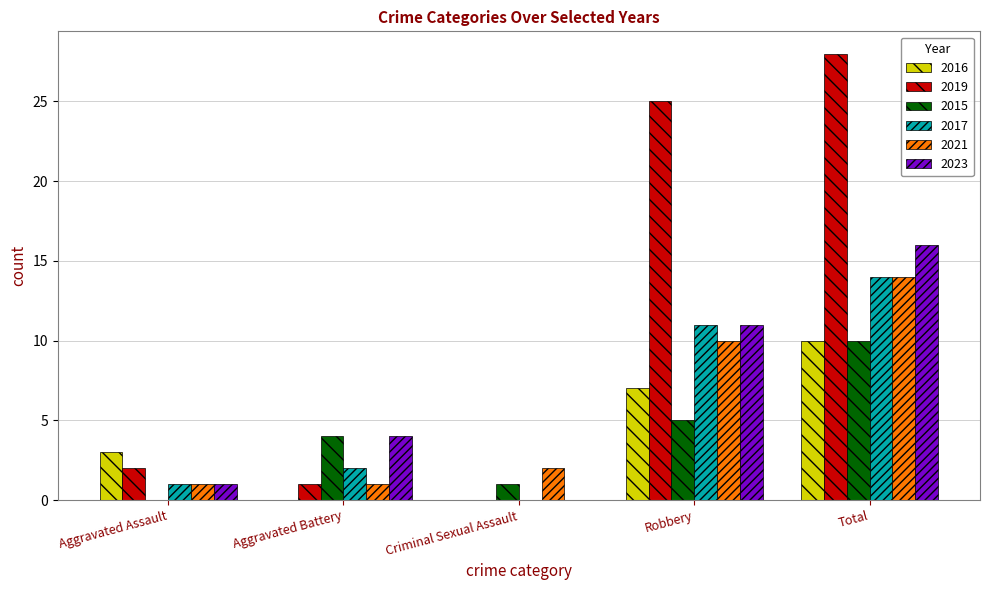

Is it true that 2023 equals 4 at Aggravated Battery?

True